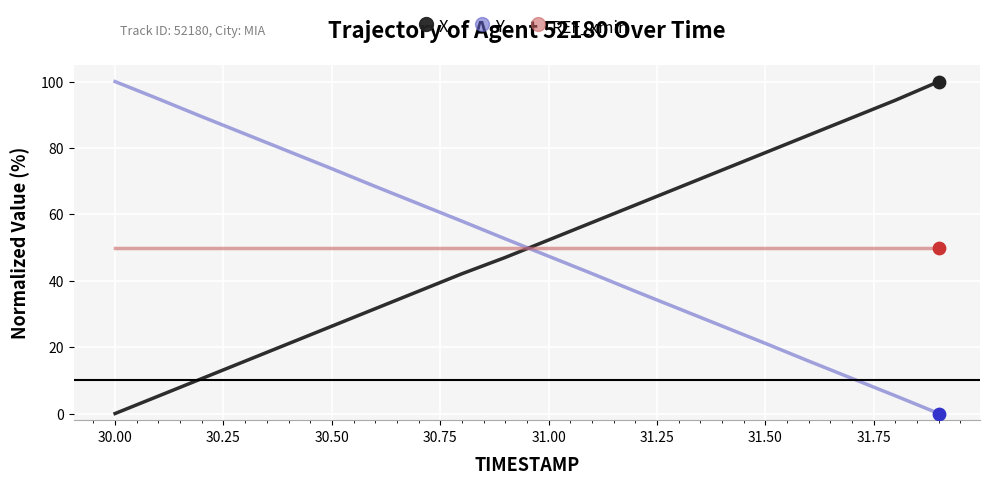

Which series ends up on top after the final intersection of Y and X?

X